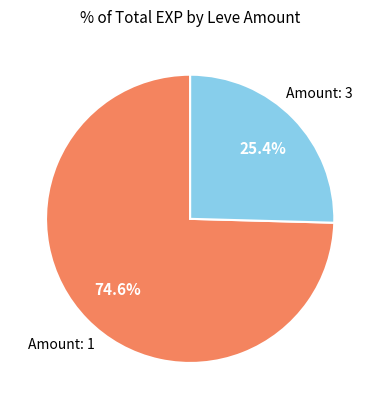

Is there any slice that represents more than half of the pie?

Yes